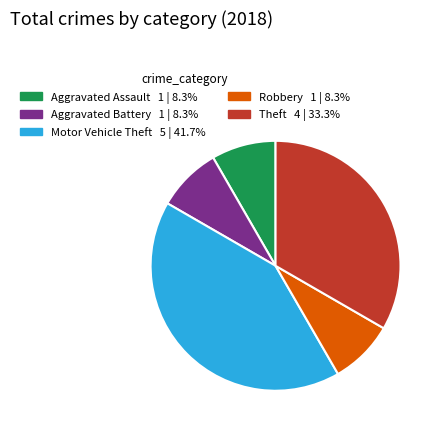

Is the sum of Aggravated Assault and Aggravated Battery greater than half?

No